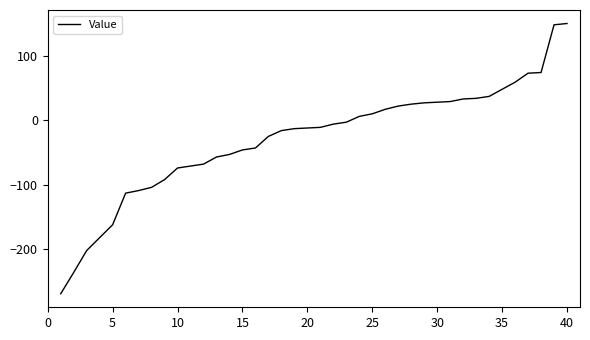

How many series are shown in this chart?

1